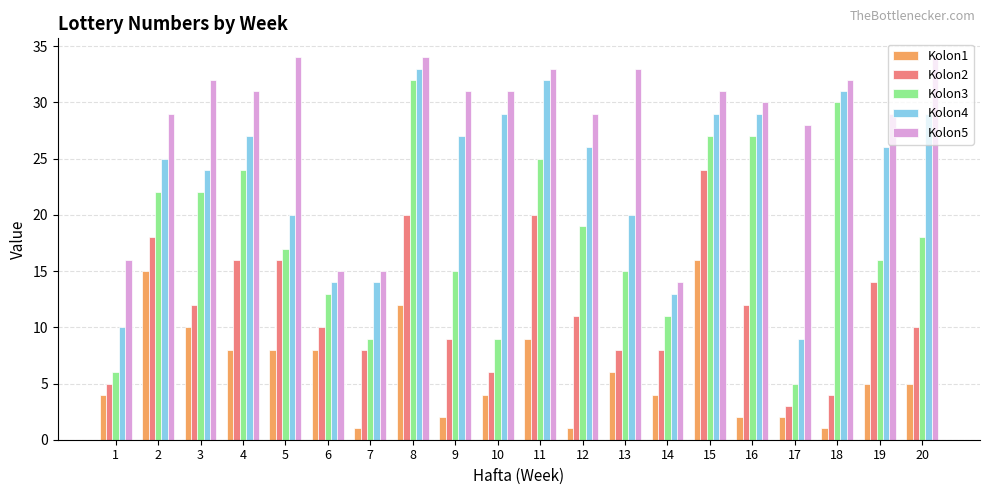

How many data points in Kolon3 are less than 18?

10